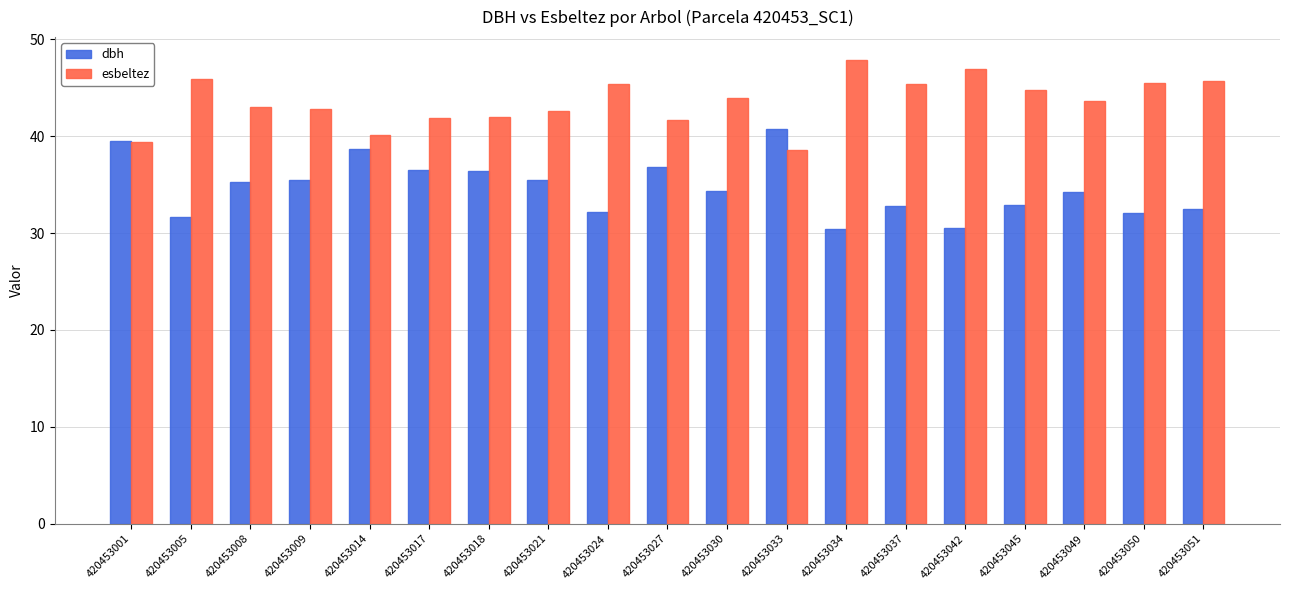

Which series has the widest spread of values?

dbh